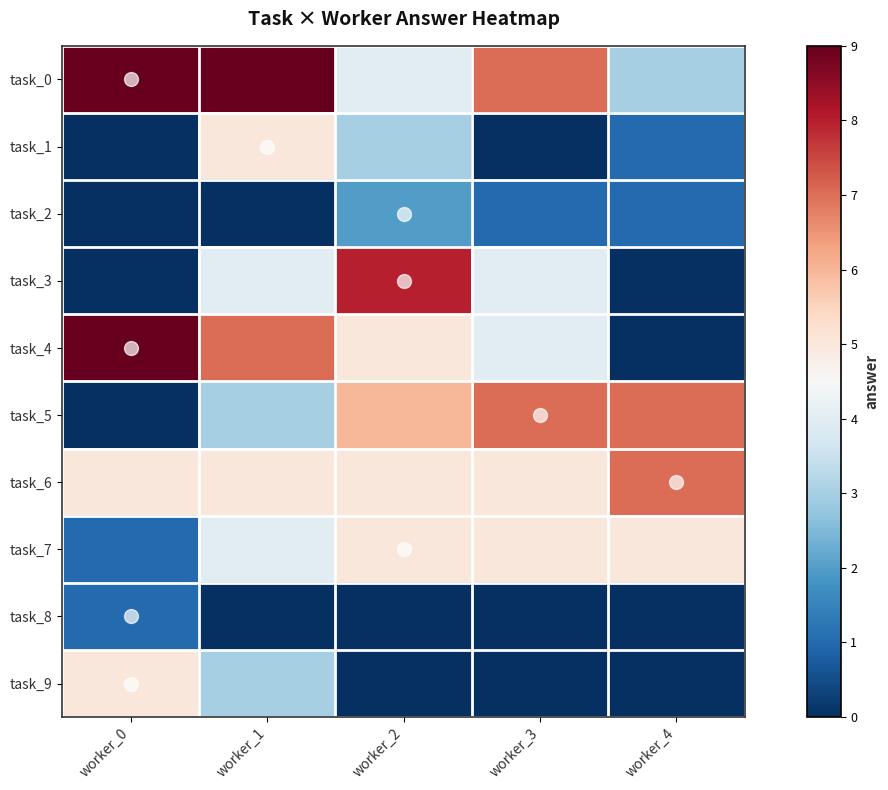

Reading right to left, what are all the values shown in this chart?

task_0: worker_4=3	worker_3=7	worker_2=4	worker_1=9	worker_0=9
task_1: worker_4=1	worker_3=0	worker_2=3	worker_1=5	worker_0=0
task_2: worker_4=1	worker_3=1	worker_2=2	worker_1=0	worker_0=0
task_3: worker_4=0	worker_3=4	worker_2=8	worker_1=4	worker_0=0
task_4: worker_4=0	worker_3=4	worker_2=5	worker_1=7	worker_0=9
task_5: worker_4=7	worker_3=7	worker_2=6	worker_1=3	worker_0=0
task_6: worker_4=7	worker_3=5	worker_2=5	worker_1=5	worker_0=5
task_7: worker_4=5	worker_3=5	worker_2=5	worker_1=4	worker_0=1
task_8: worker_4=0	worker_3=0	worker_2=0	worker_1=0	worker_0=1
task_9: worker_4=0	worker_3=0	worker_2=0	worker_1=3	worker_0=5